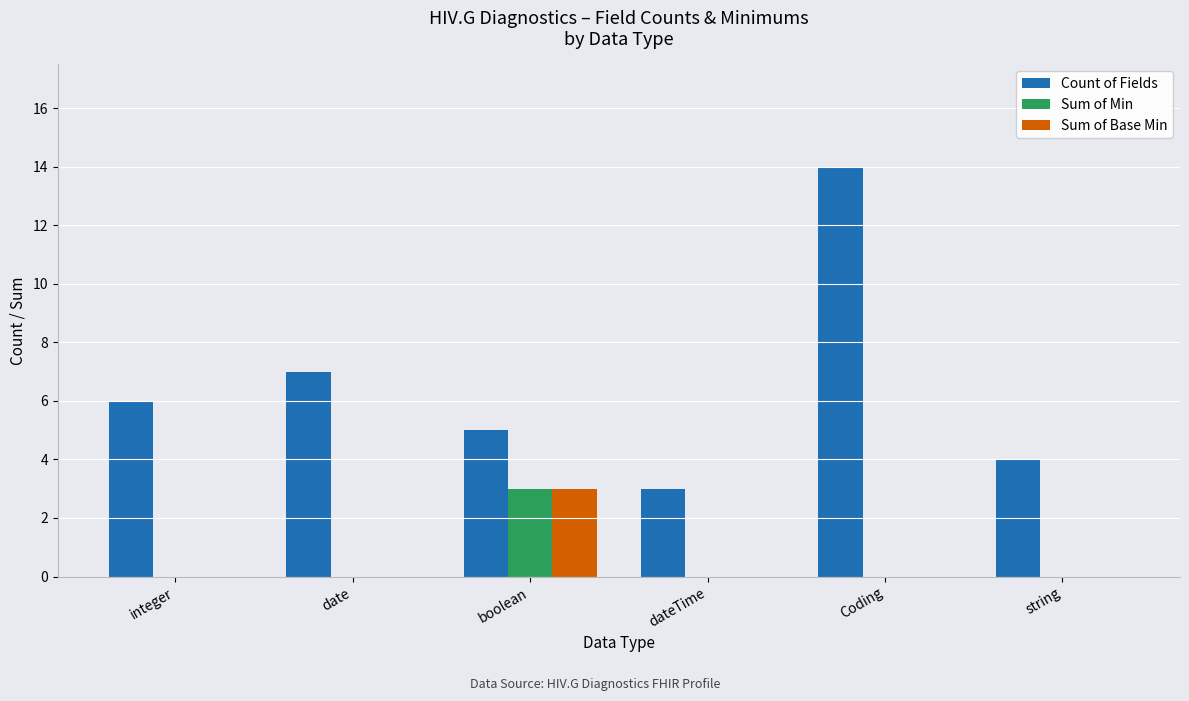

What is the total value across all series at date?

7